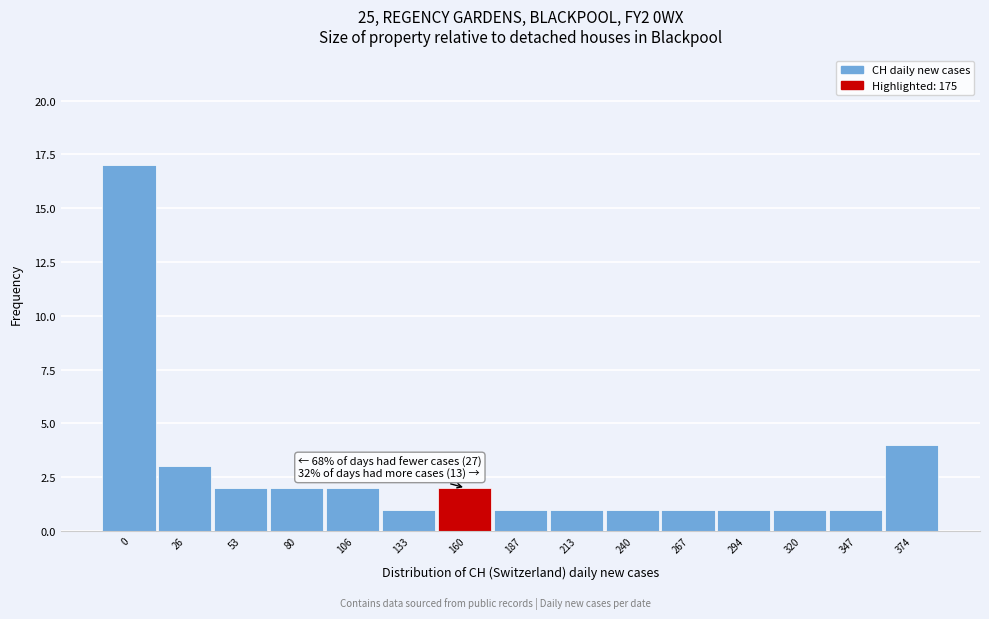

Reading right to left, what are all the values shown in this chart?

374=4	347=1	320=1	294=1	267=1	240=1	213=1	187=1	160=2	133=1	106=2	80=2	53=2	26=3	0=17